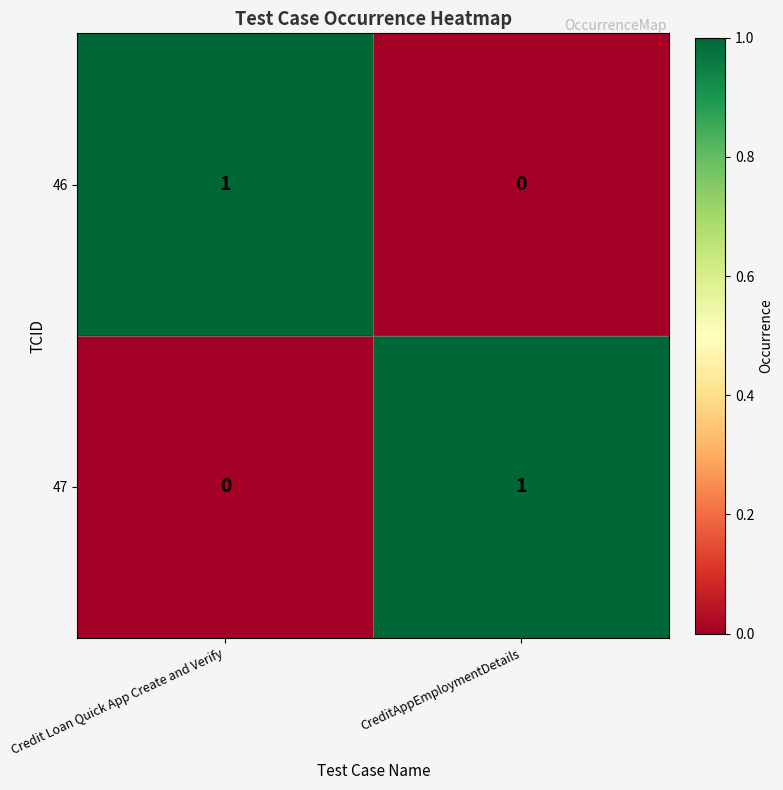

Rank the categories by 46 value from lowest to highest.

CreditAppEmploymentDetails, Credit Loan Quick App Create and Verify